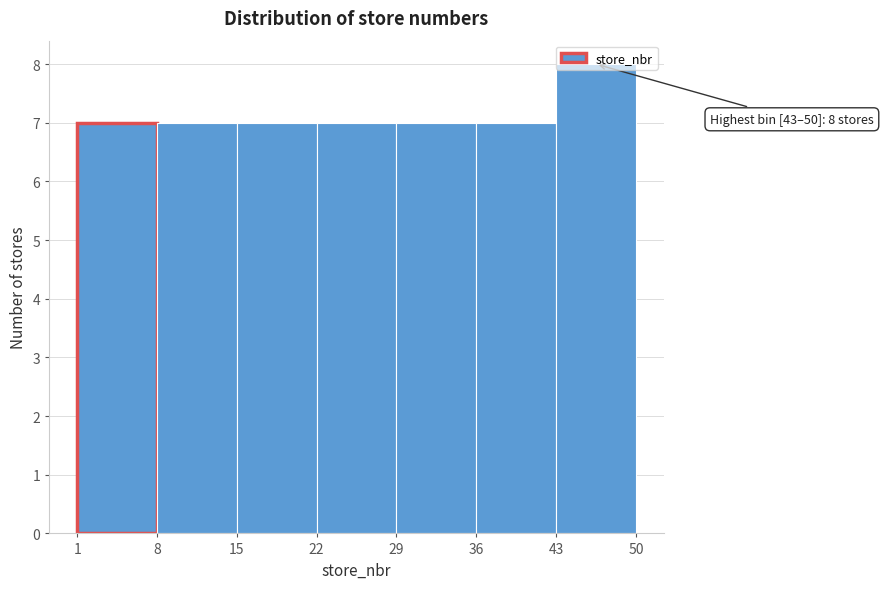

Over which range of the x-axis is the bar tallest?

43 to 50